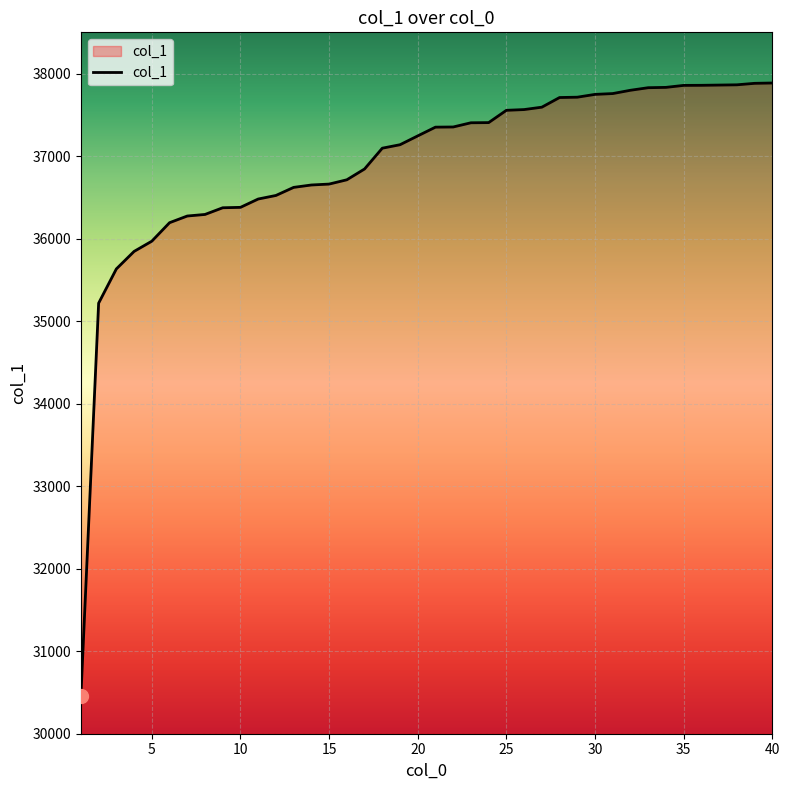

What is the greatest value displayed?

37886